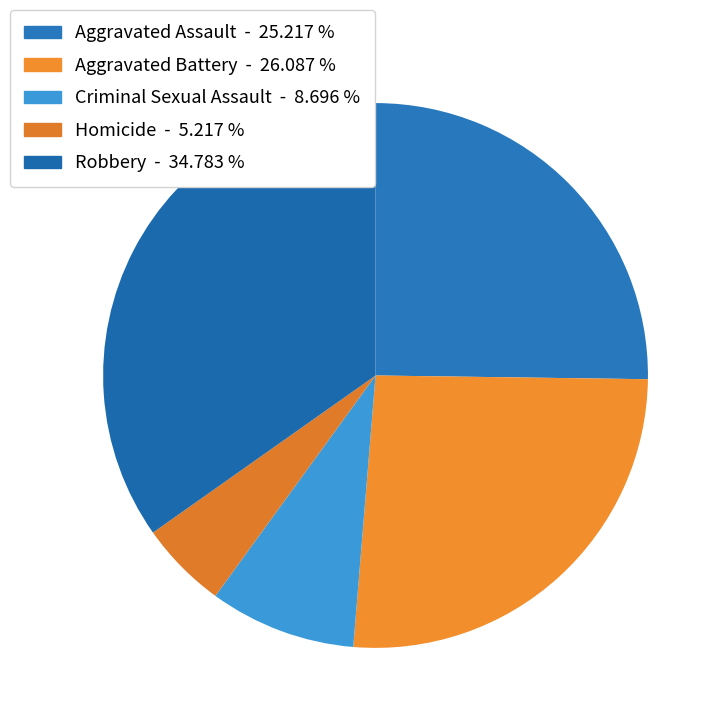

Count the number of slices in the pie.

5